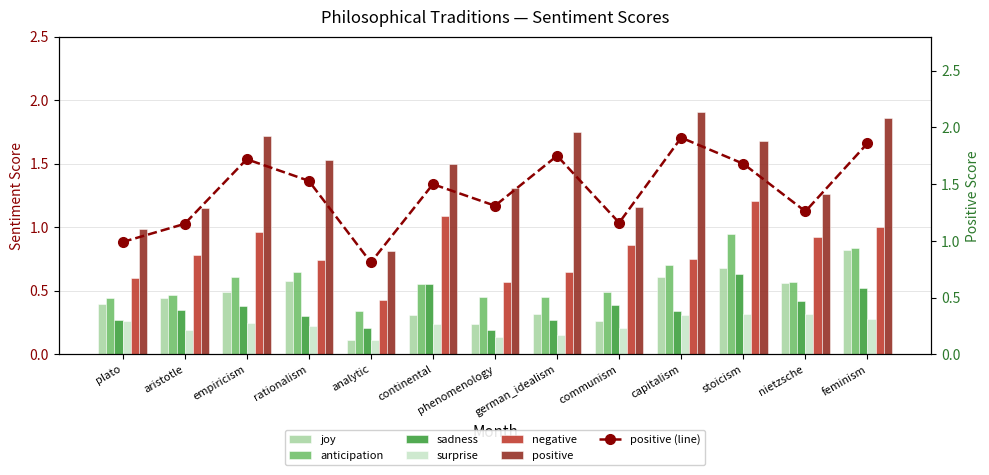

How many bars are there in each group?

6